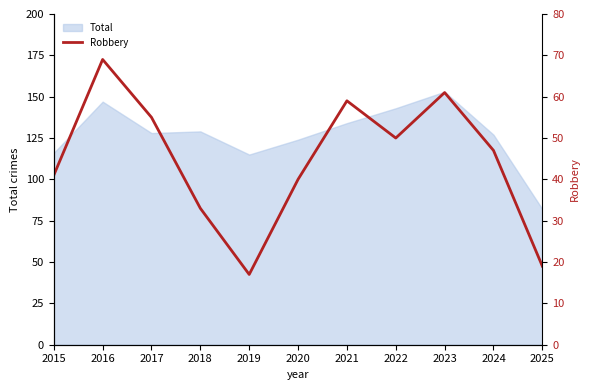

Reading left to right, what are all the values shown in this chart?

2015=41	2016=69	2017=55	2018=33	2019=17	2020=40	2021=59	2022=50	2023=61	2024=47	2025=19